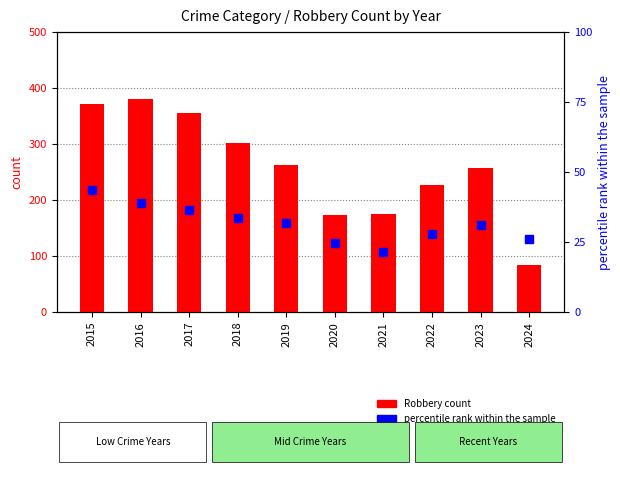

At how many categories does at least one series exceed 278?

4